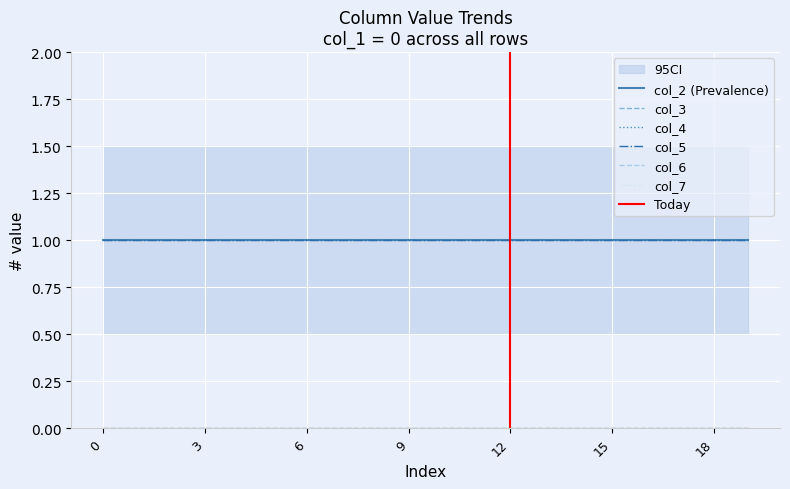

What is the value of the col_4 point at the 5th from the left?

1